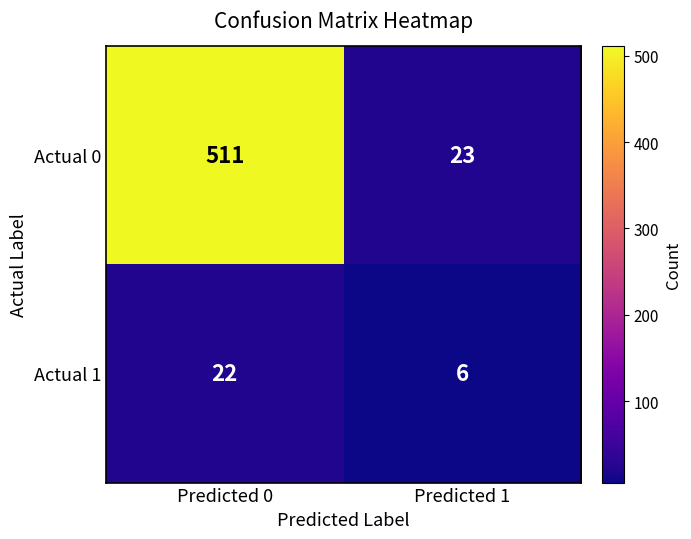

What is the average value of the Actual 0 series?

267